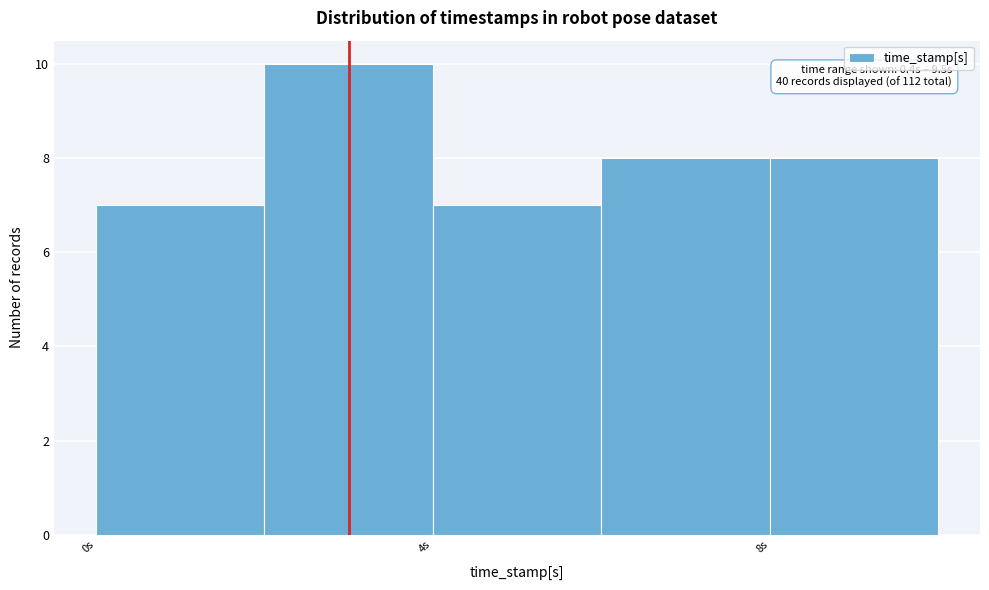

Which range on the x-axis has the tallest bar?

2 to 4